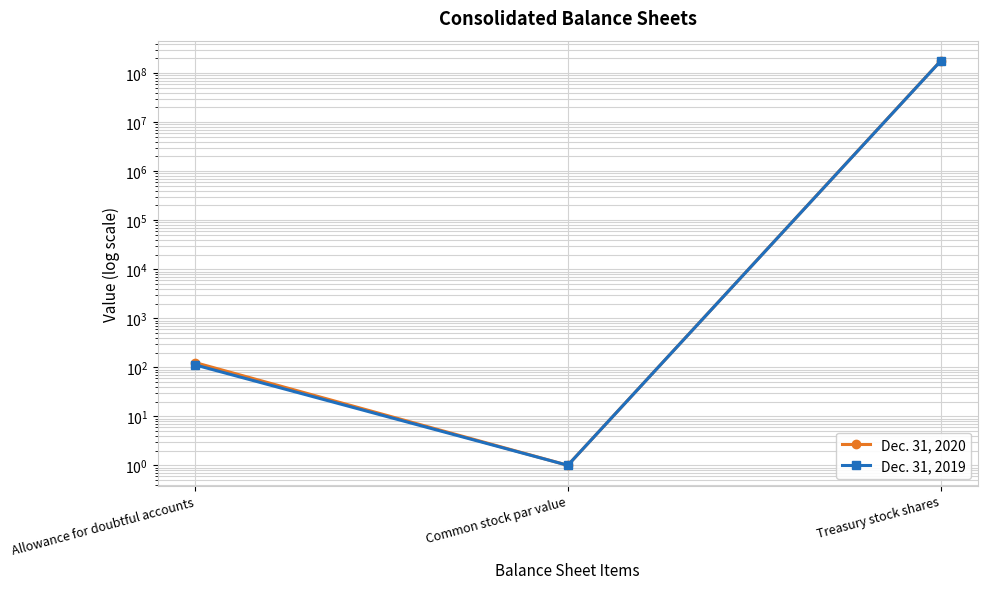

What is the difference between the maximum and minimum values in the Dec. 31, 2019 series?

177340357